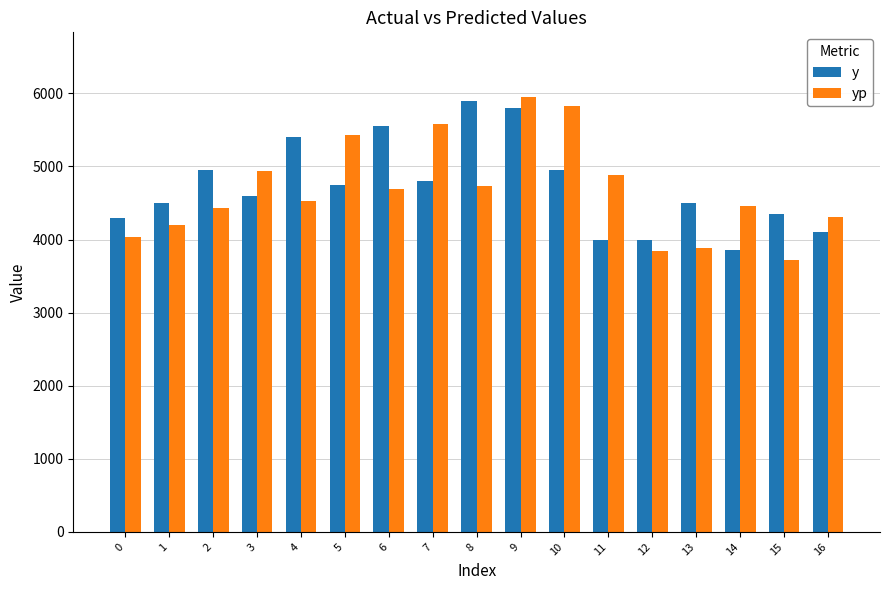

What value does the y series have at 10?

4950.0